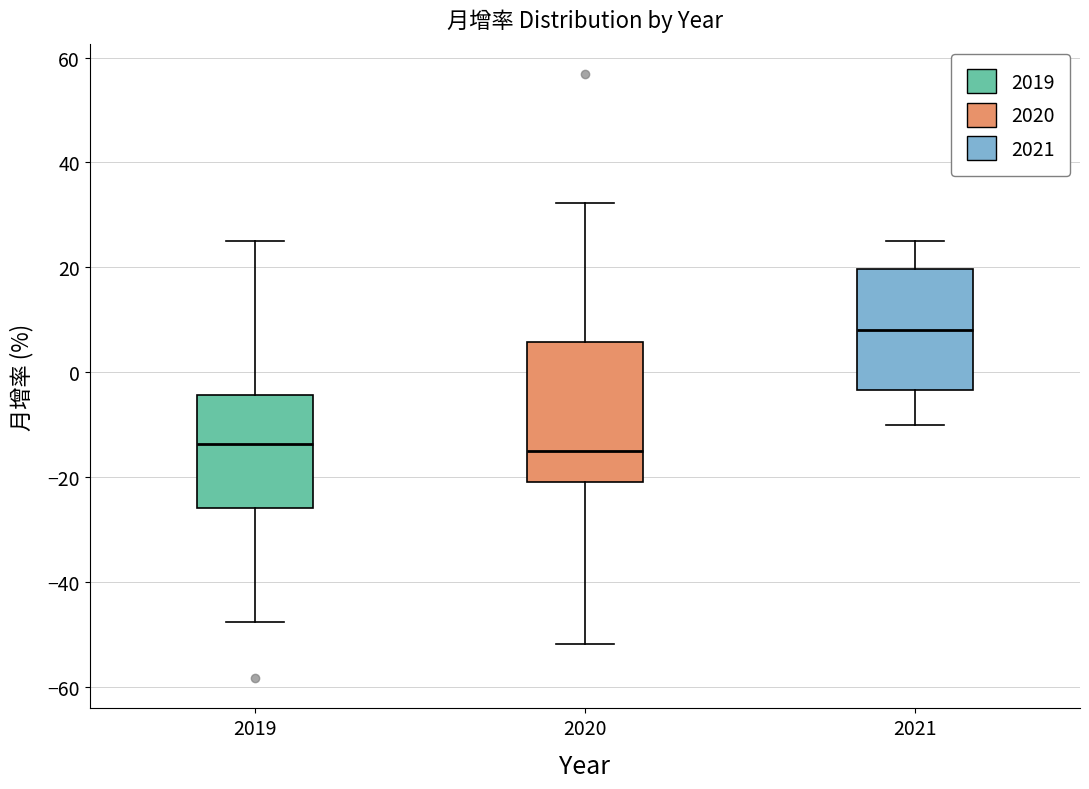

Comparing the boxes themselves (not the whiskers), which one is the tallest?

2020